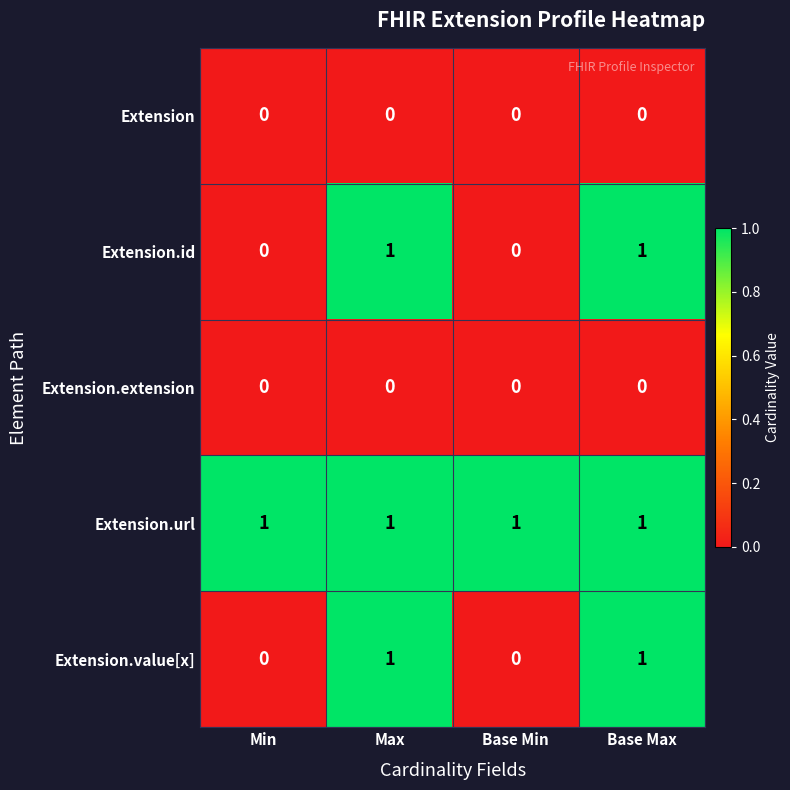

At how many categories does at least one series exceed 0?

4